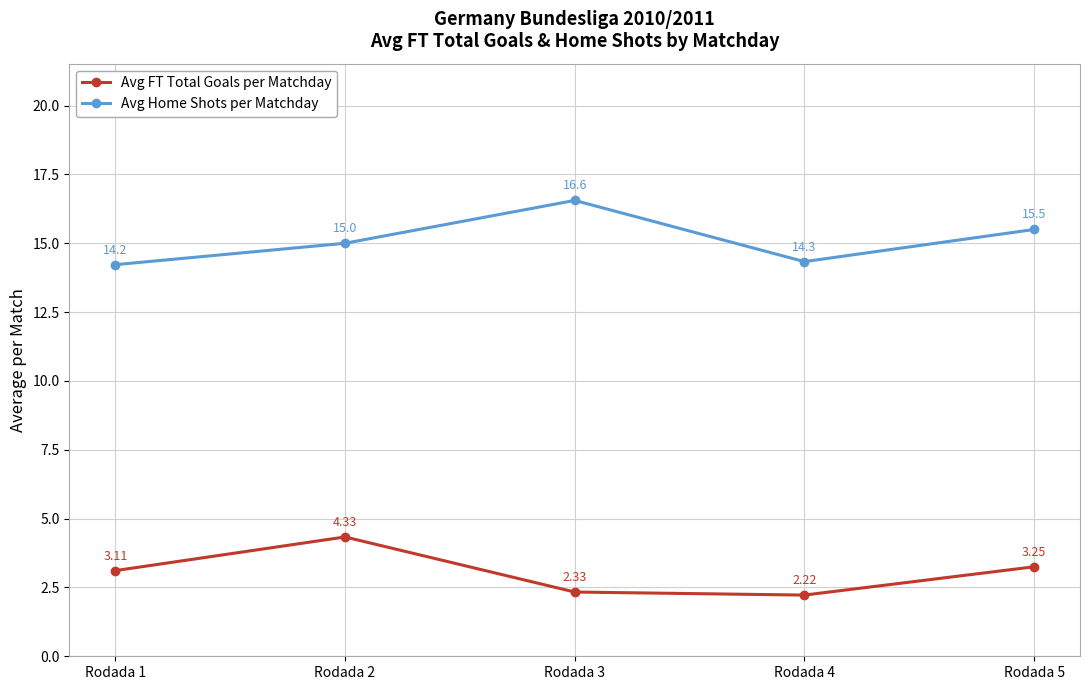

Where is the first local minimum for Avg Home Shots per Matchday?

Rodada 4